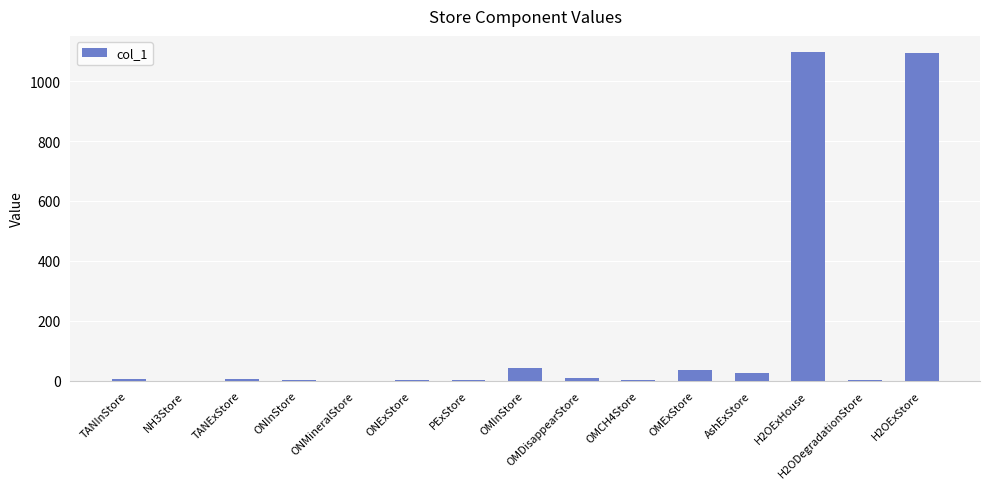

What is the average value?

154.7